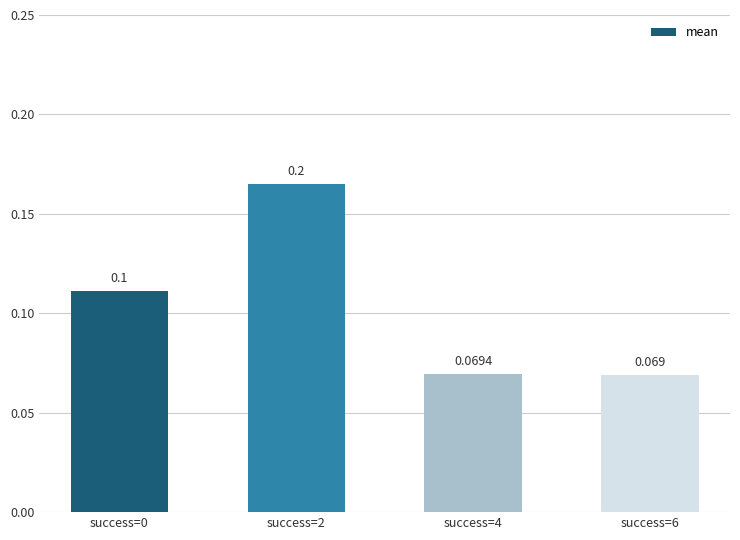

Does the chart contain stacked bars?

No